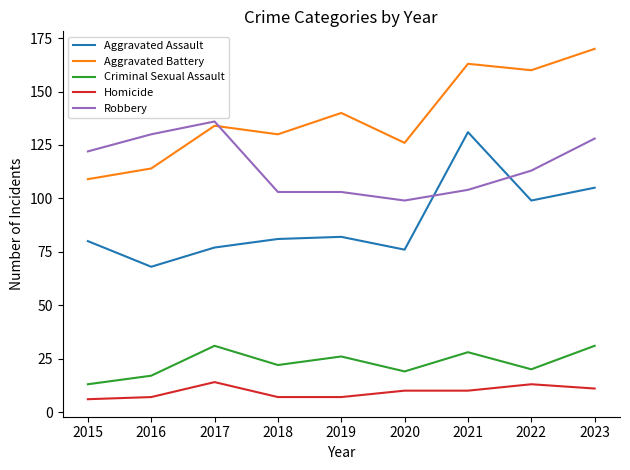

Is it true that Aggravated Assault equals 144 at 2018?

False